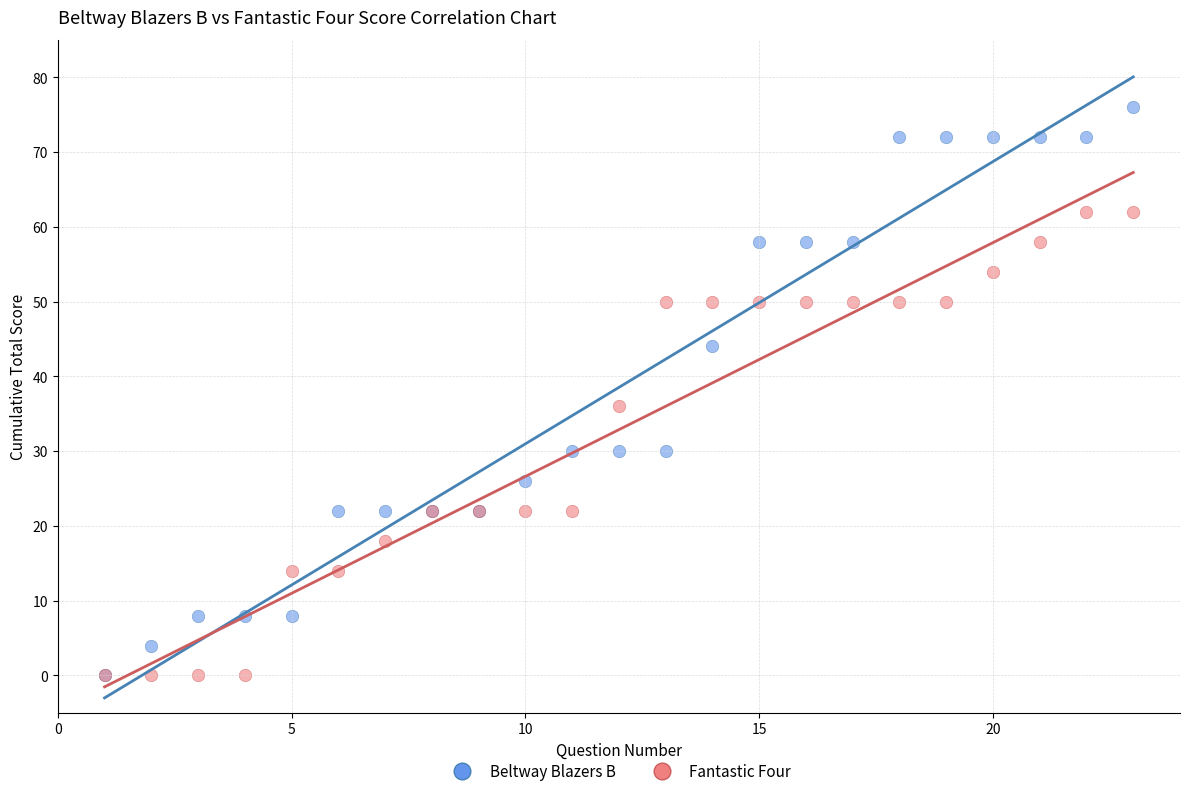

Which series has the largest Y range (max minus min)?

Beltway Blazers B